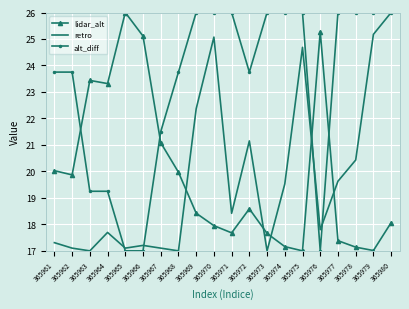

Which series has the largest total across all categories?

alt_diff